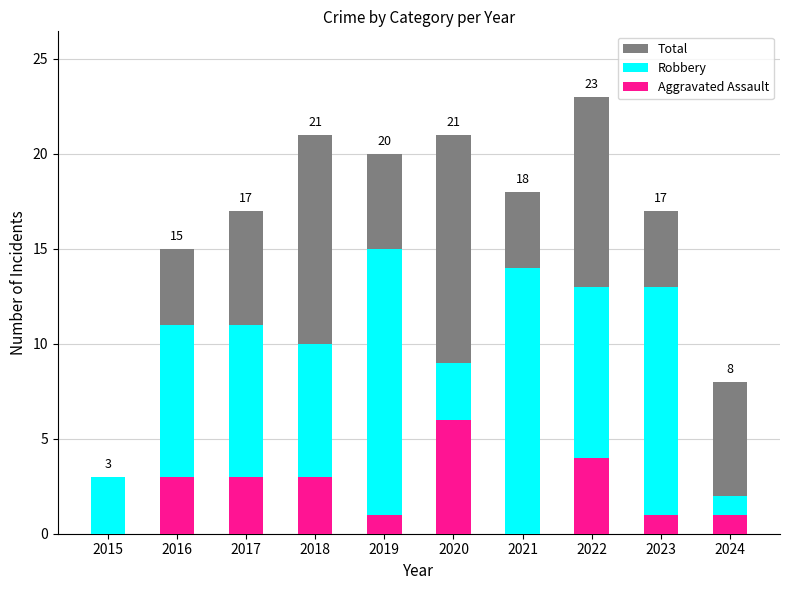

What is the sum of all Aggravated Assault values?

22